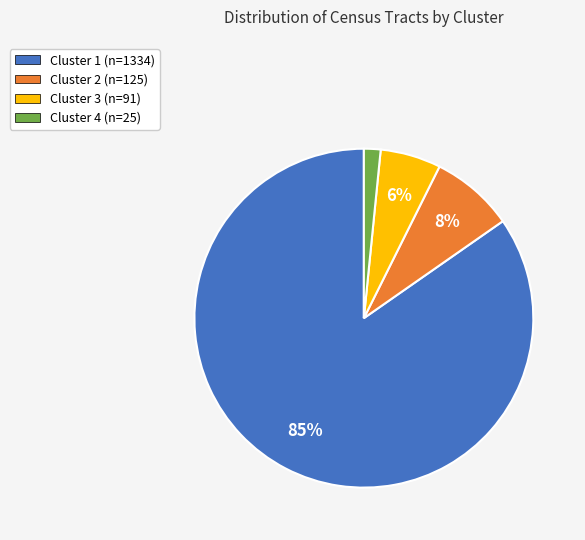

Which slice is the smallest?

Cluster 4